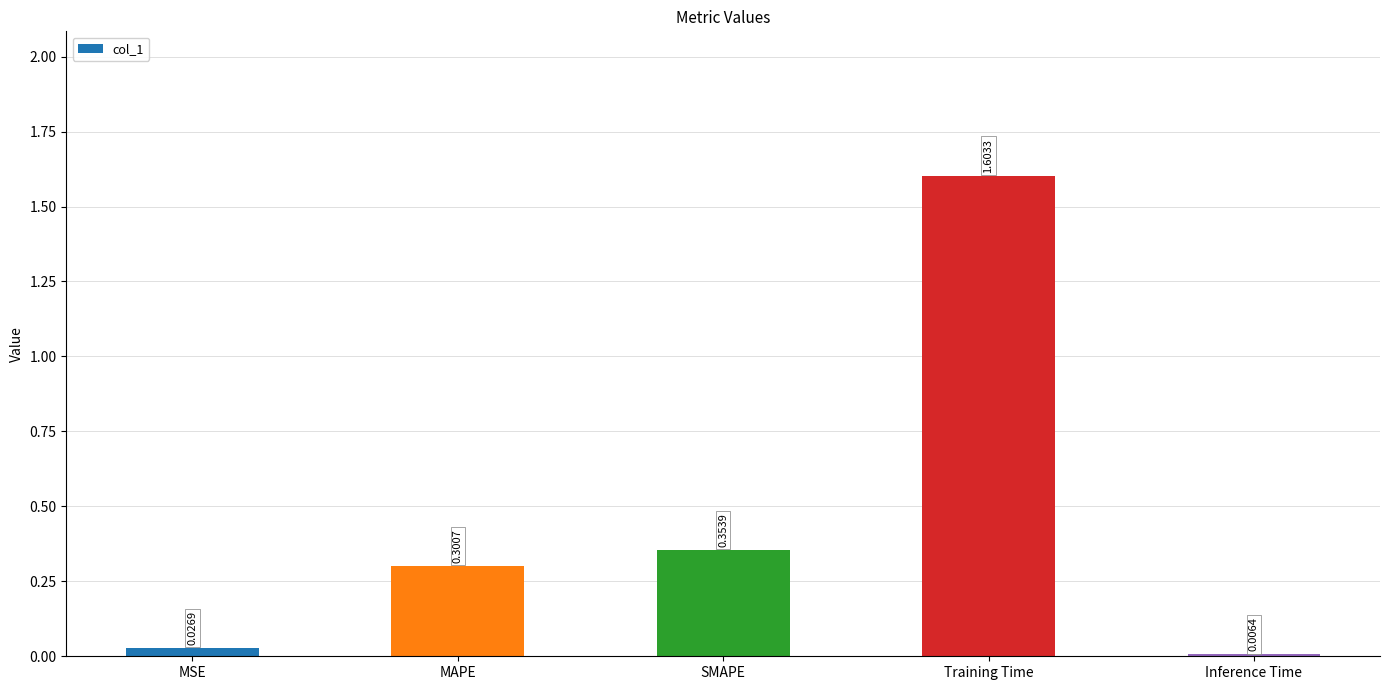

Rank the categories by value from highest to lowest.

Training Time, SMAPE, MAPE, MSE, Inference Time